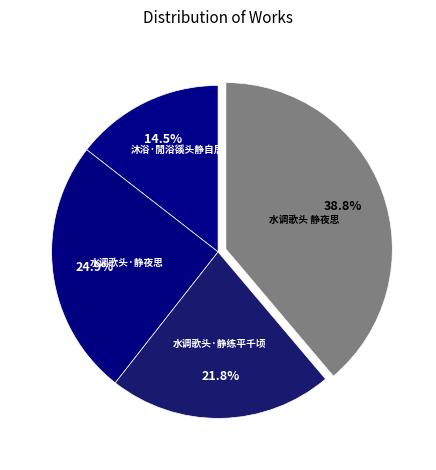

Combined, what portion of the pie is 沐浴·閒浴豀头静自居 and 水调歌头 静夜思?

53.3%